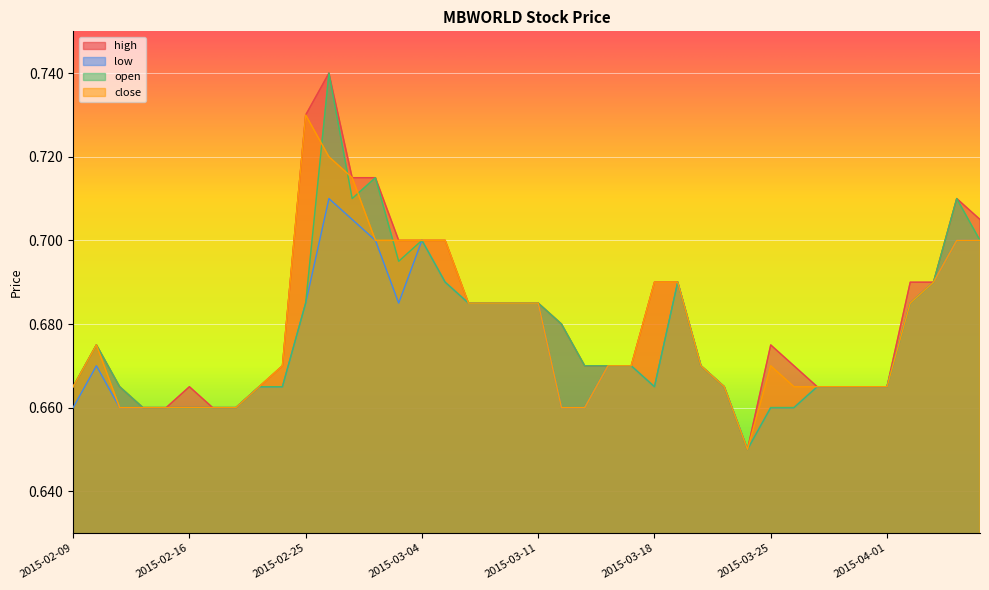

What is the label of the 9th point from the left?

2015-02-23